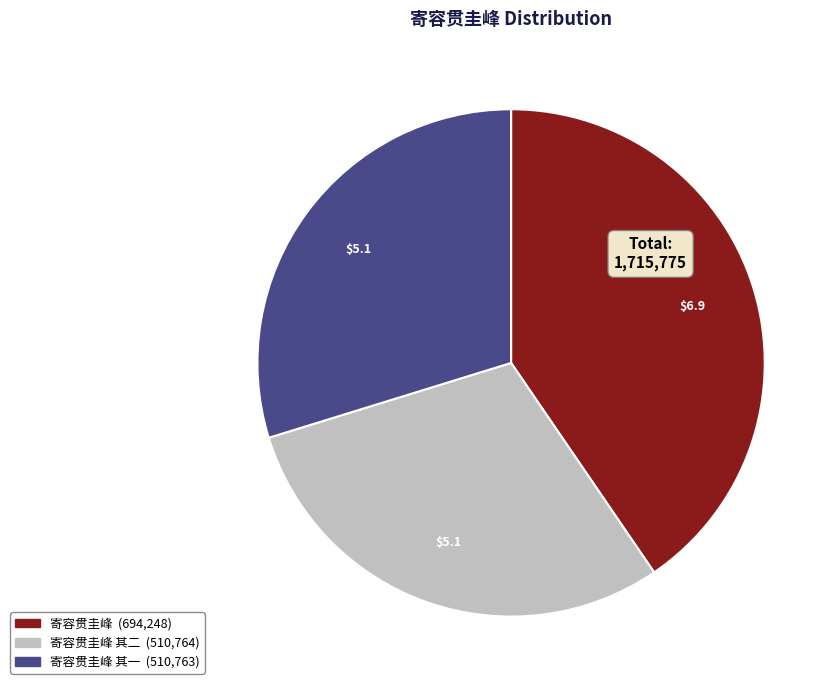

Is there any slice that represents more than half of the pie?

No